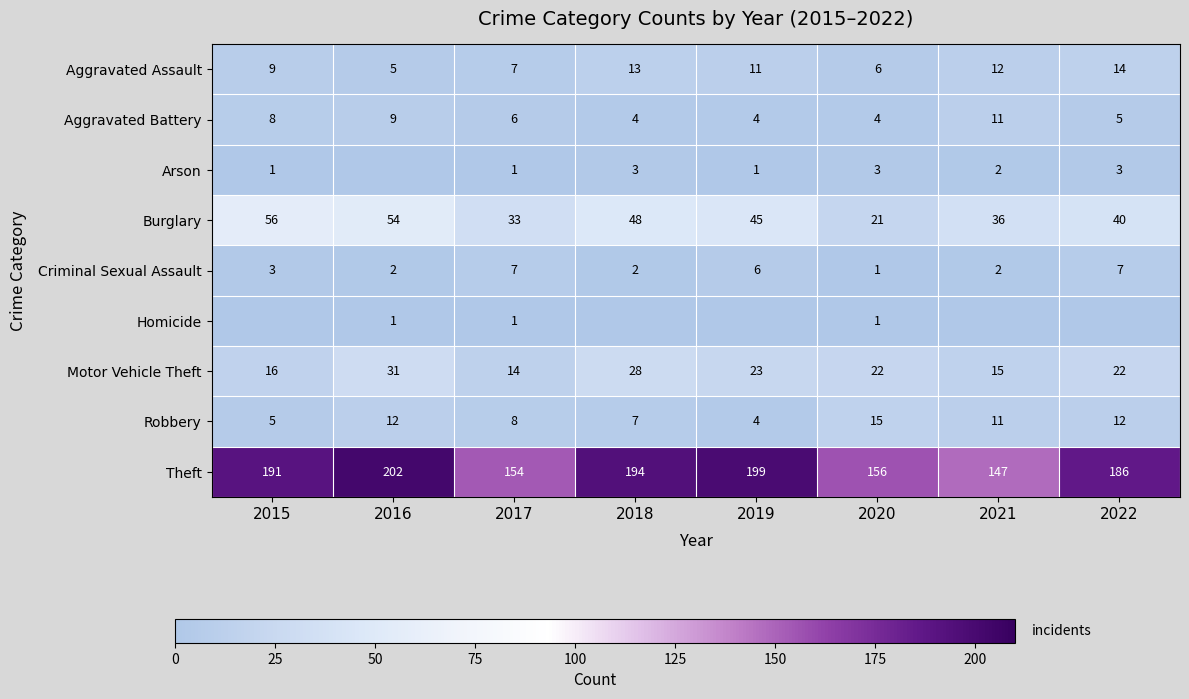

What is the spread (max minus min) of values at 2020?

155